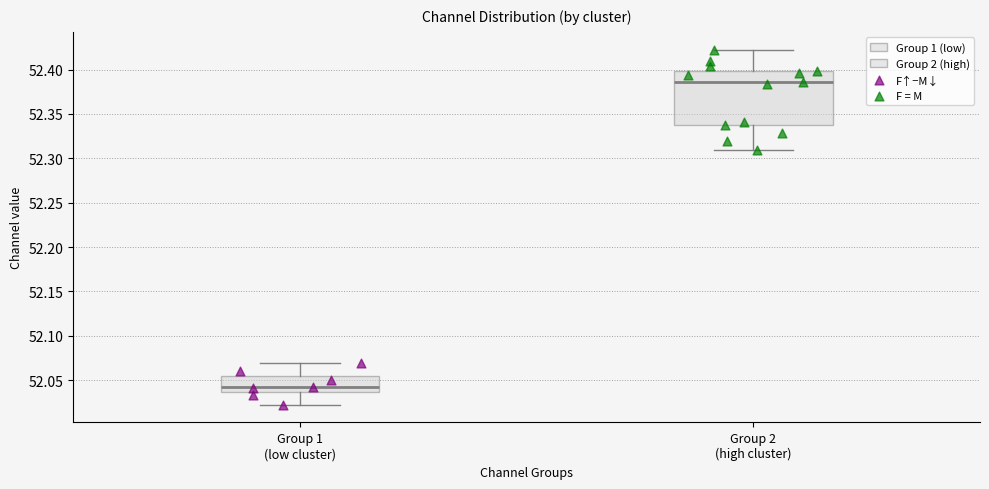

Reading left to right, transcribe this box plot: for each box, give where its median line is, the range the box spans, and where its two whiskers end, as read against the y-axis. The values are not printed on the chart, so give them approximately, as read against the axis.

Group 1 (low cluster): median 52.040, box 52.035 to 52.055, whiskers 52.020 to 52.070
Group 2 (high cluster): median 52.385, box 52.335 to 52.400, whiskers 52.310 to 52.425